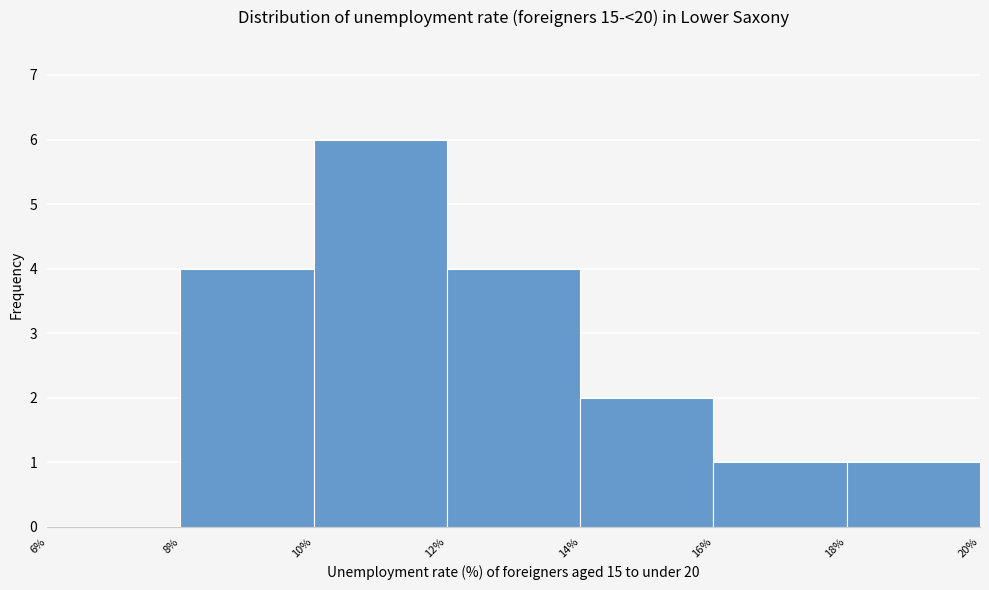

Which range on the x-axis has the tallest bar?

10% to 12%